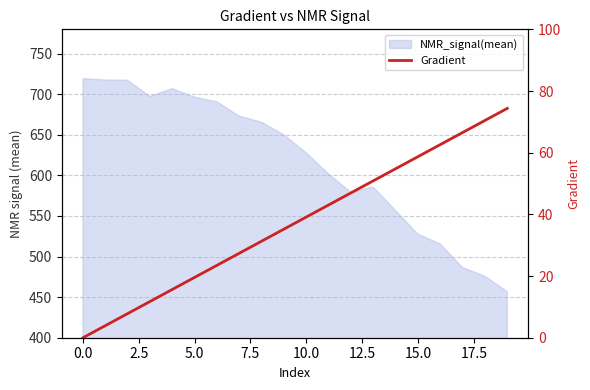

What is the ratio of the value at 2.5 to the value at 10?

0.2